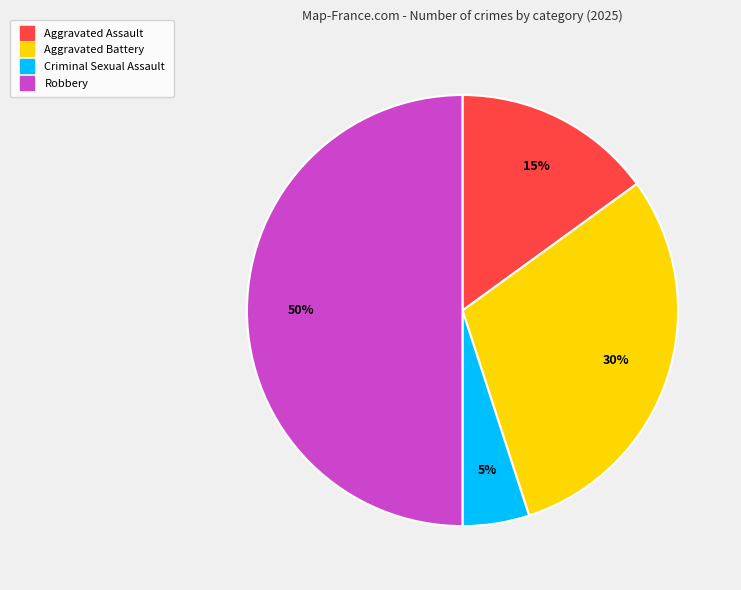

Does Aggravated Battery represent more than half of the total?

No